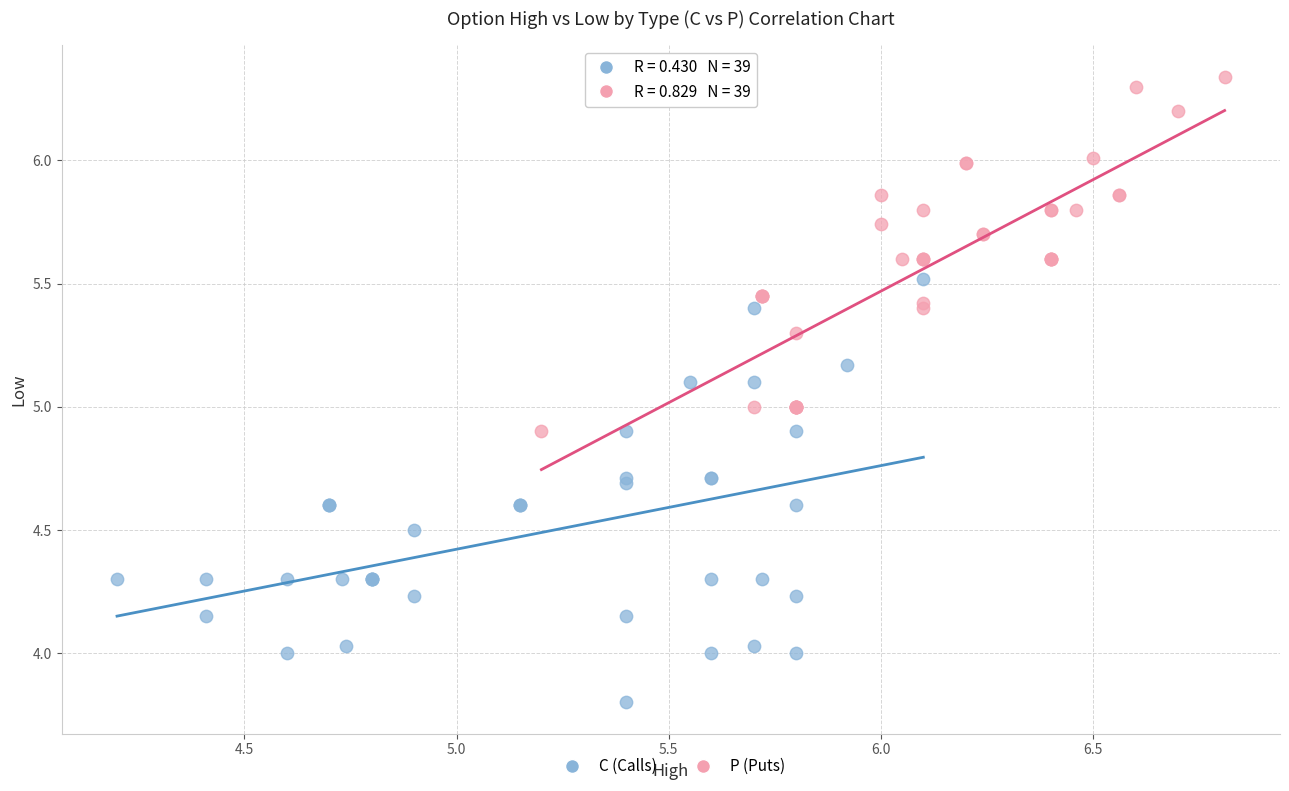

Which series reaches the maximum Y coordinate?

P (Puts)